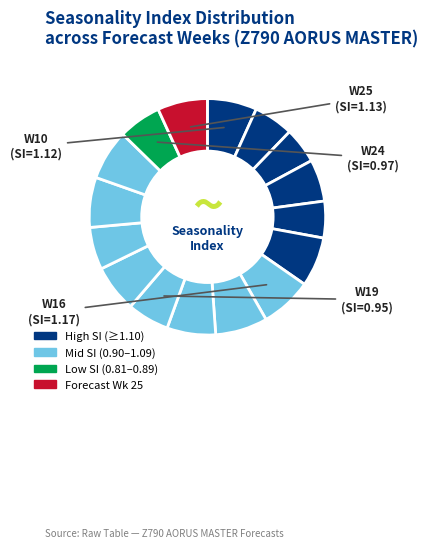

How many slices are in this pie chart?

16